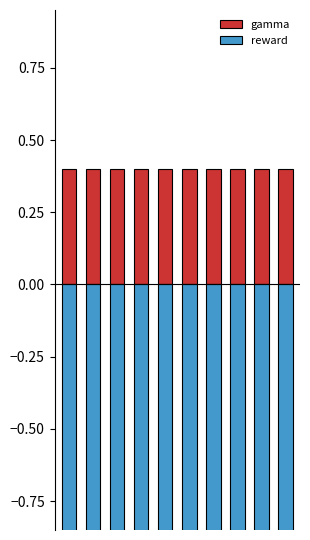

At how many categories does at least one series exceed -1?

10